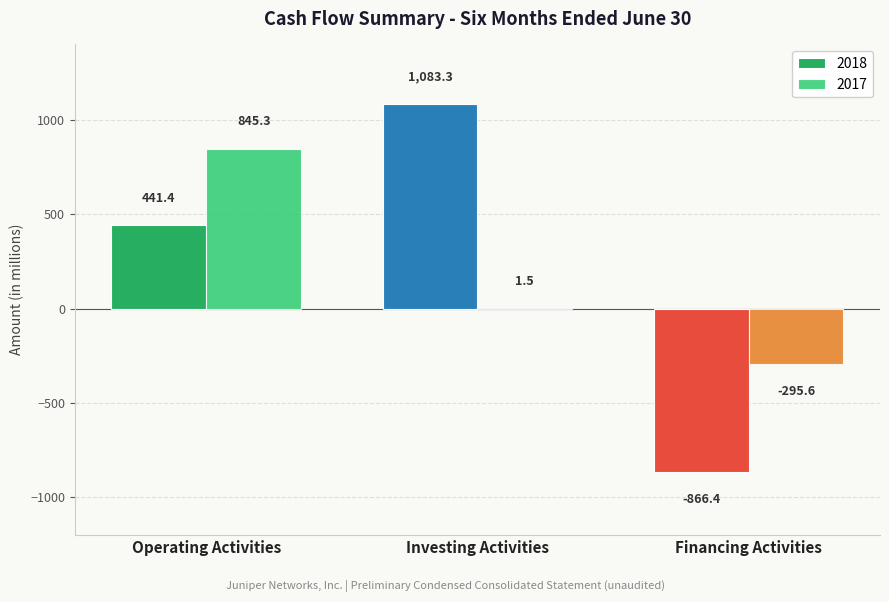

True or false: 2017 has a value of -295.6 at Financing Activities.

True